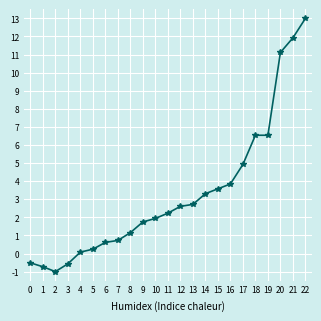

The value at 5 is 0.2. True or false?

True